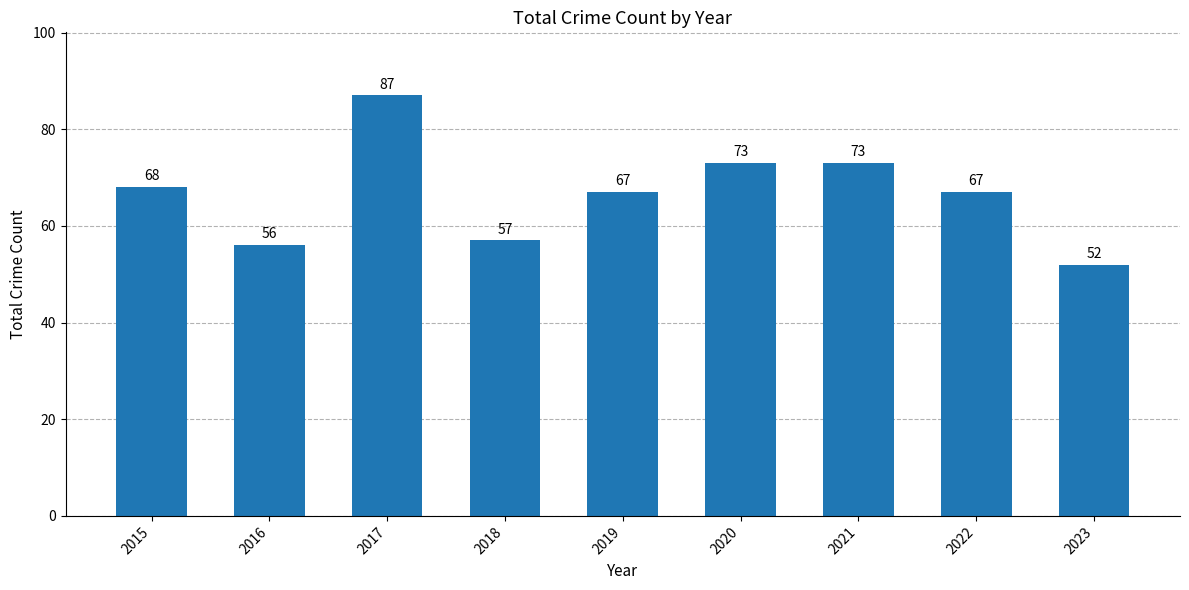

What is the difference between the second highest and minimum values?

21